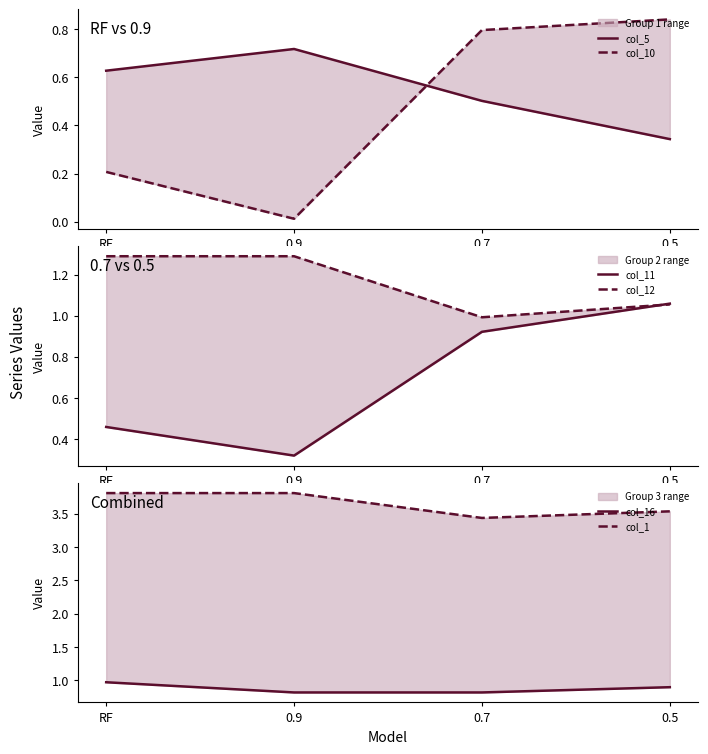

Which has a higher value, 0.9 or 0.5?

0.9